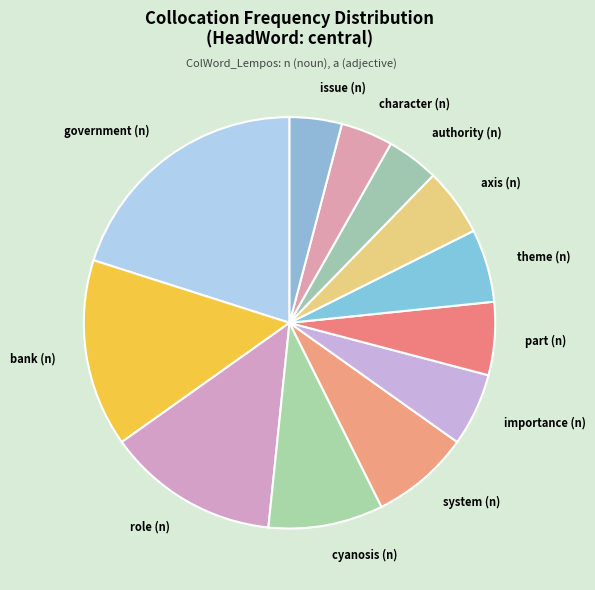

Is the sum of part (n) and system (n) greater than half?

No